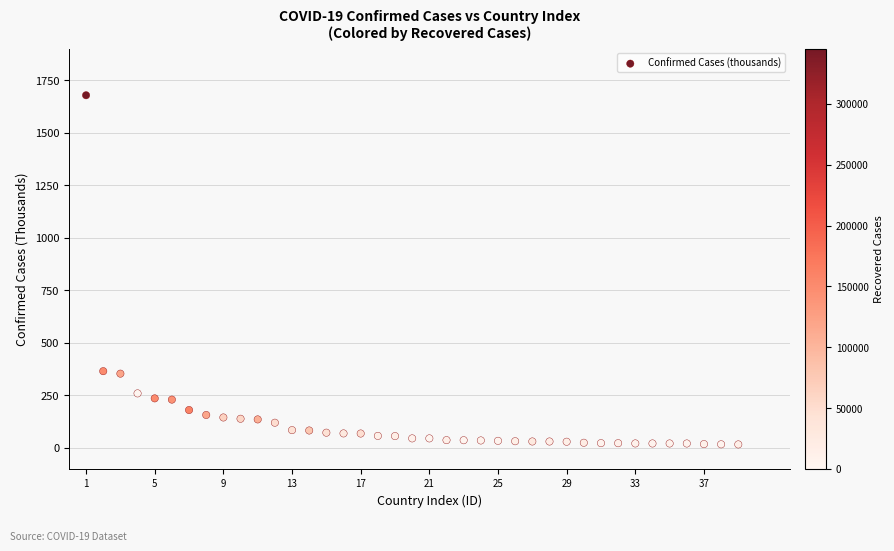

What is the range of Y values (max minus min)?

1661.1